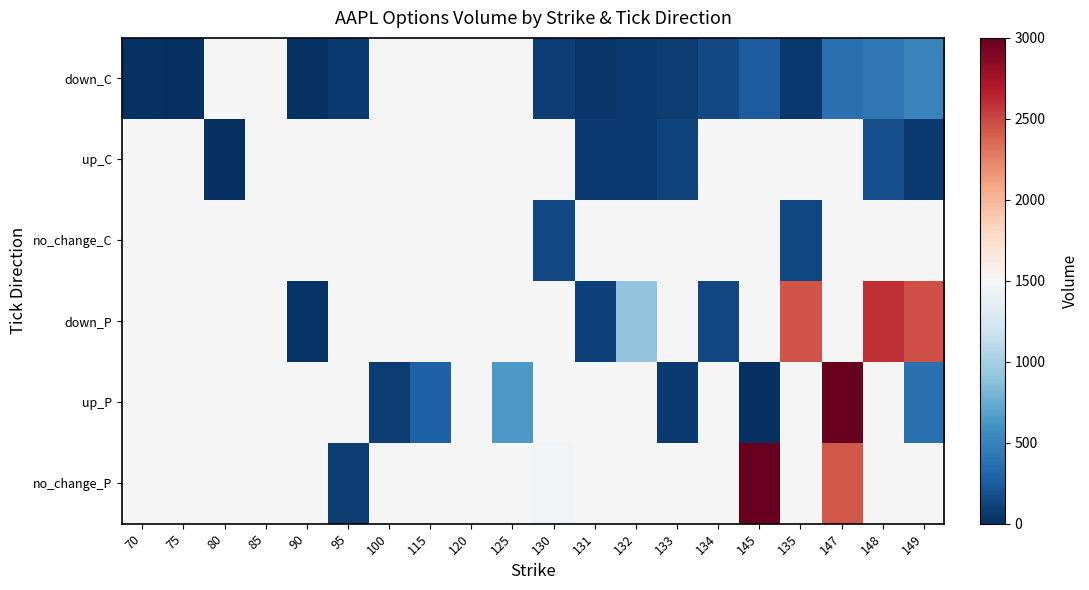

How many data points does each series have?

20